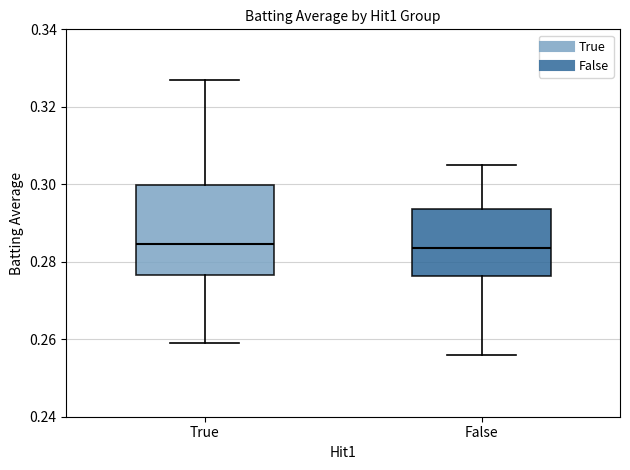

Reading left to right, transcribe this box plot: for each box, give where its median line is, the range the box spans, and where its two whiskers end, as read against the y-axis. The values are not printed on the chart, so give them approximately, as read against the axis.

True: median 0.284, box 0.276 to 0.300, whiskers 0.260 to 0.328
False: median 0.284, box 0.276 to 0.294, whiskers 0.256 to 0.306